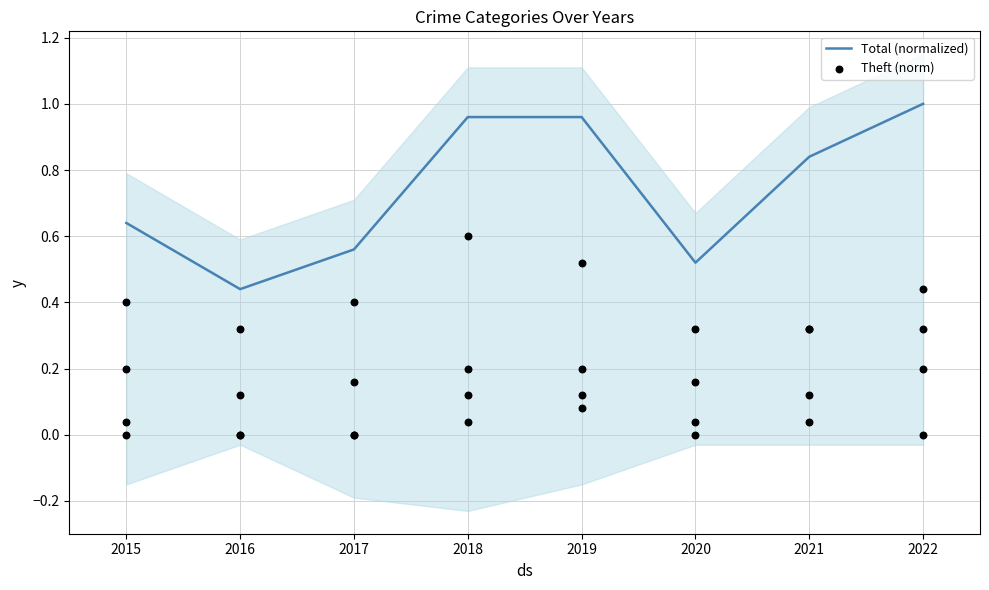

Which series has the largest total across all categories?

Total (normalized)